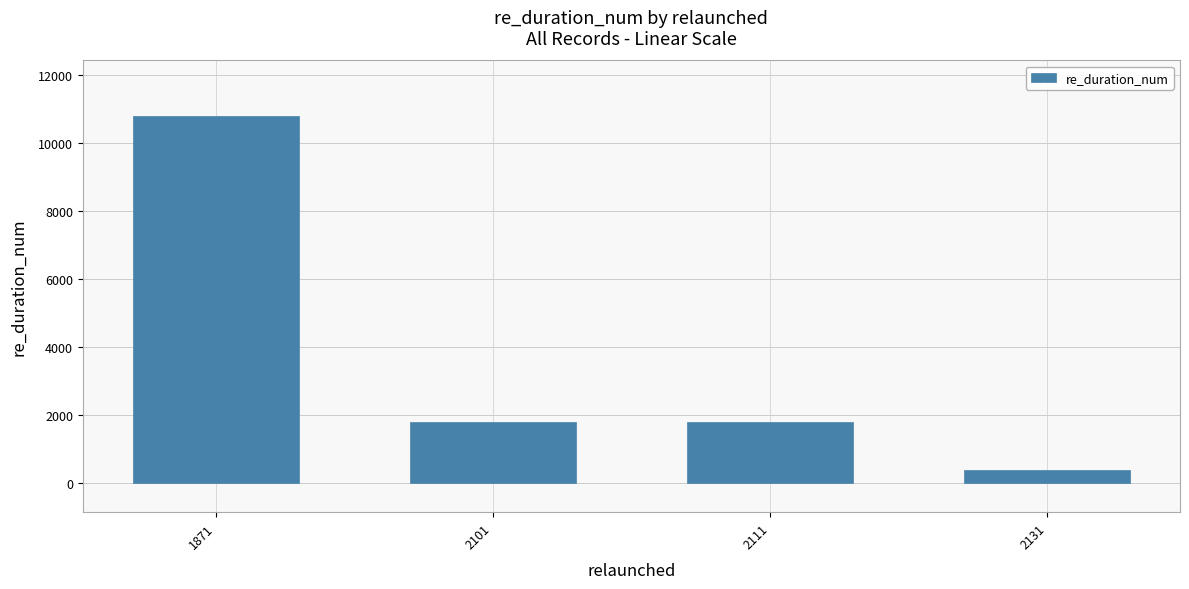

Which category has the lowest value across all series?

2131